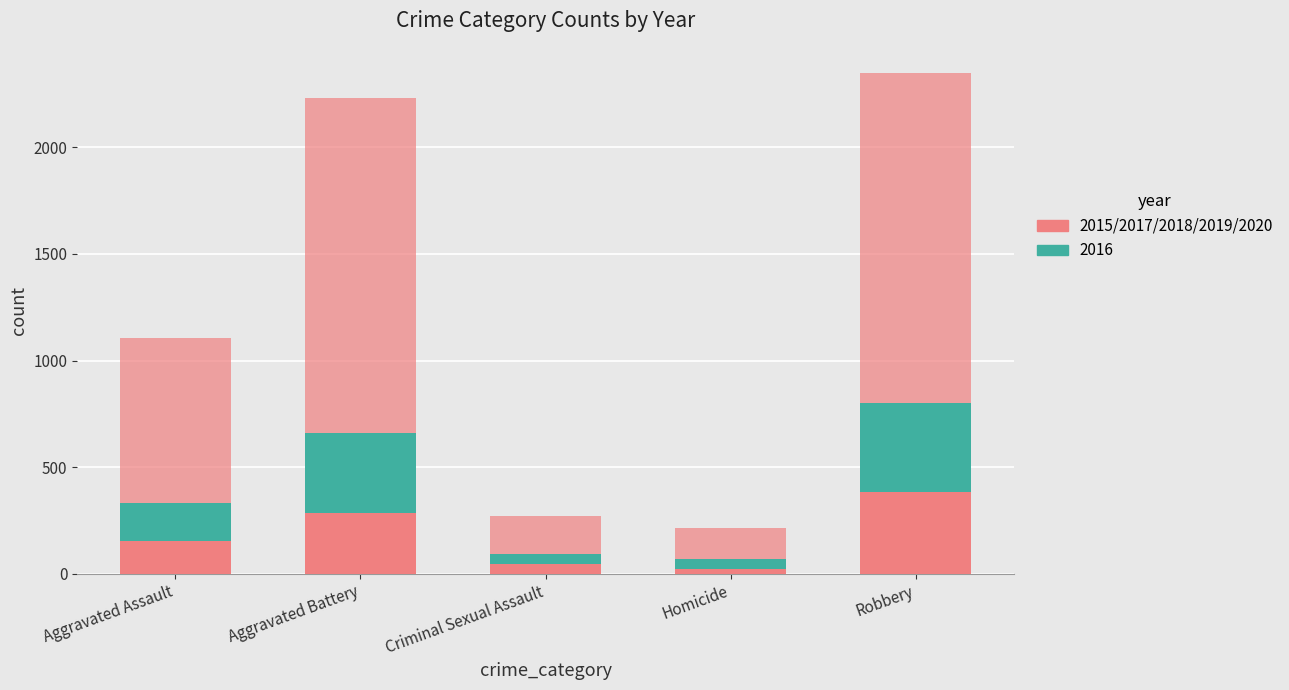

Are the bars grouped side by side (vs. stacked)?

No